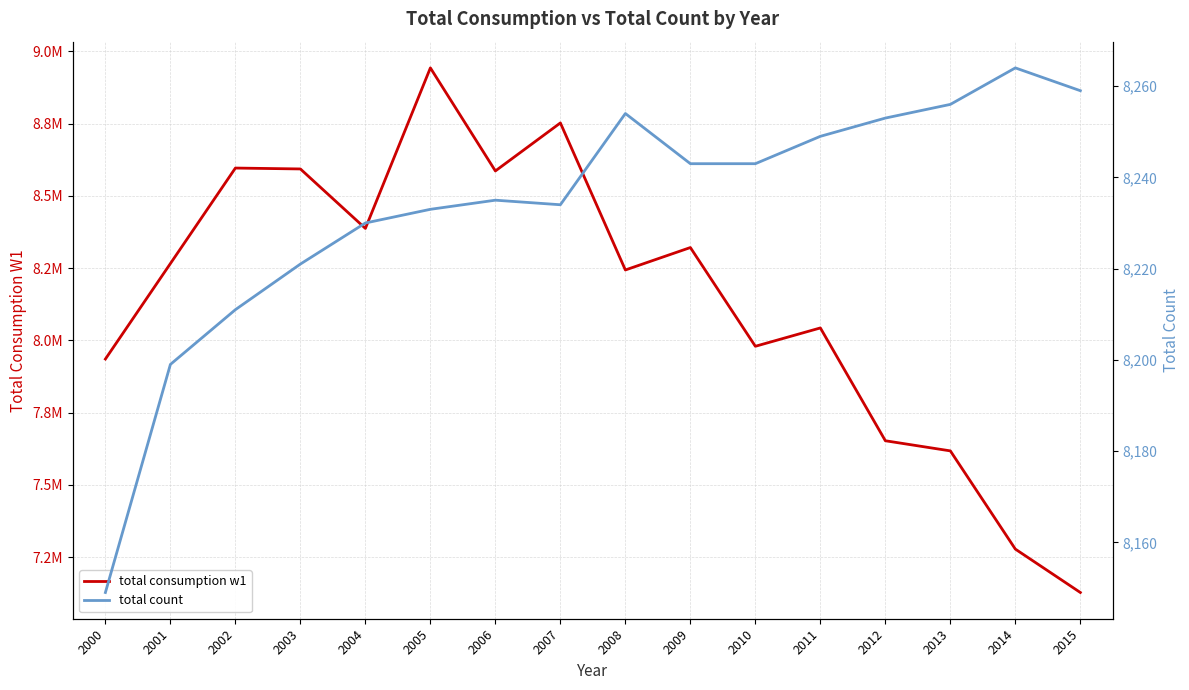

Does the chart have visible grid lines?

Yes